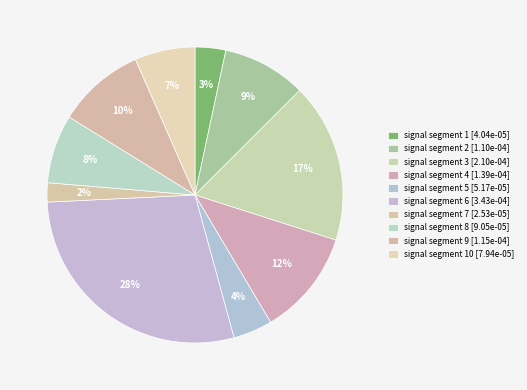

How many slices are in this pie chart?

10